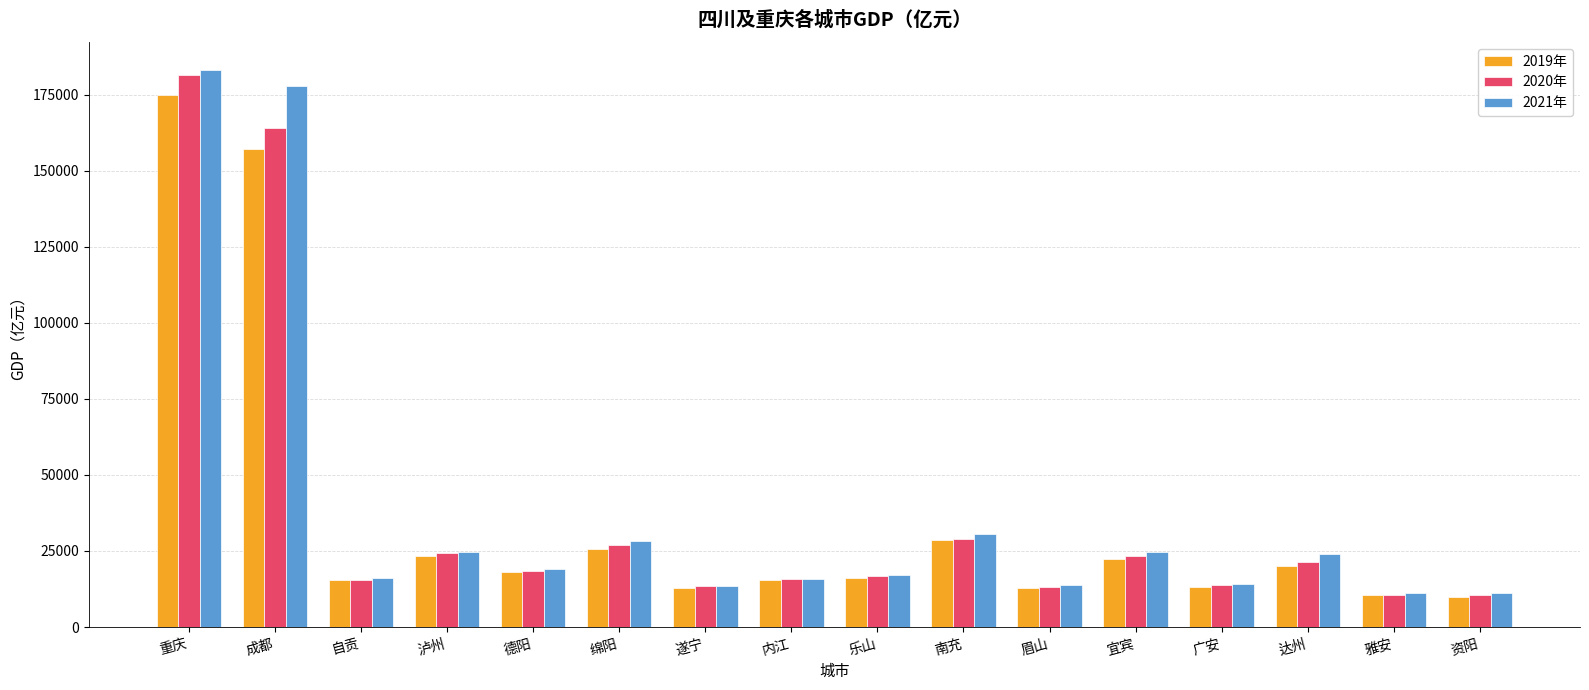

At which category is the sum across all series the highest?

重庆